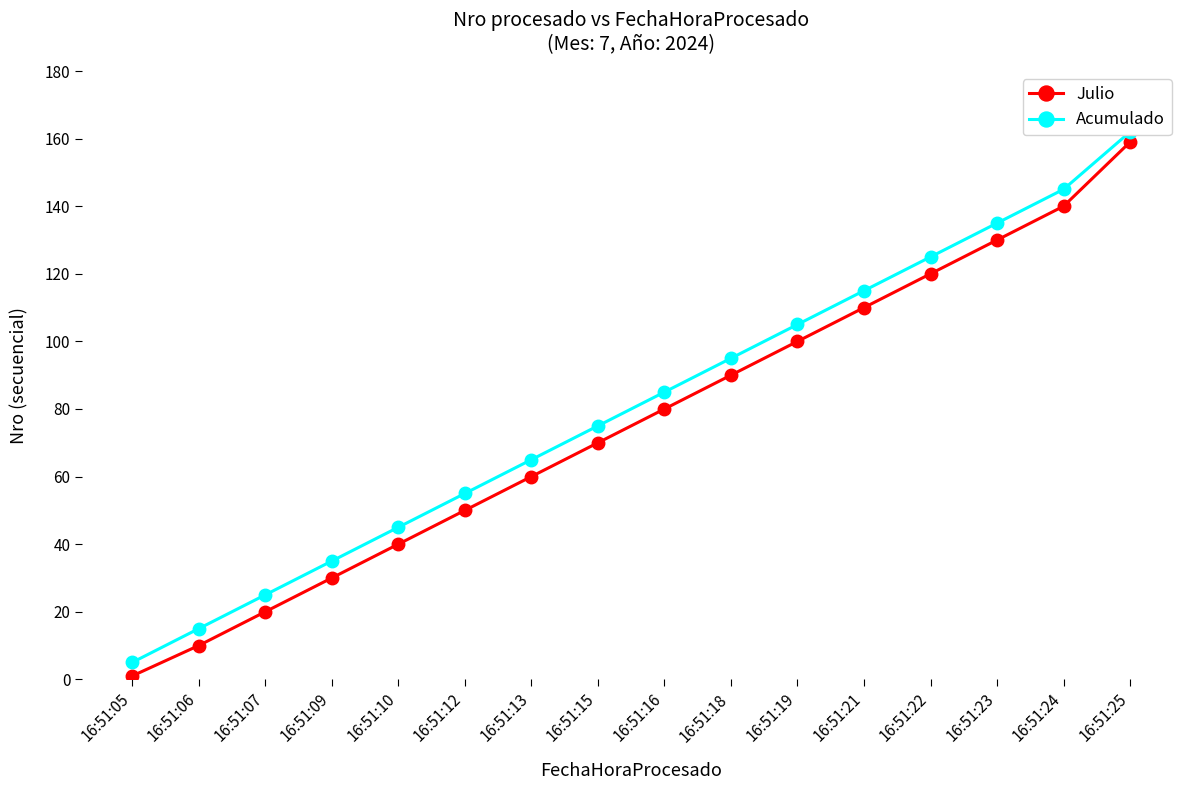

List the series in order of their overall mean, highest first.

Acumulado, Julio